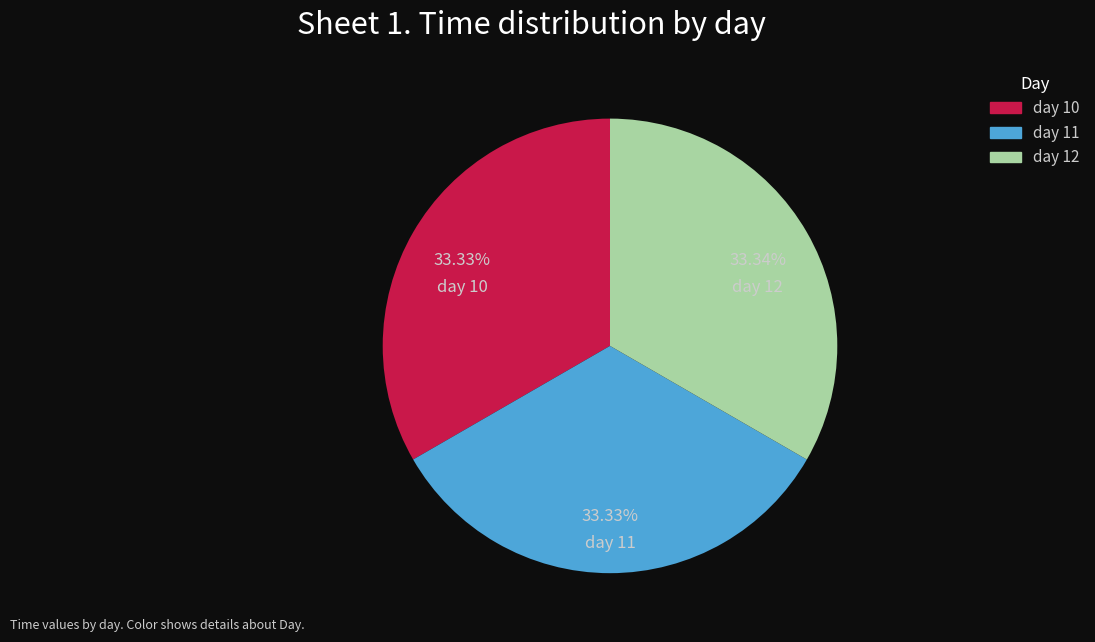

Is there a majority slice in this chart?

No